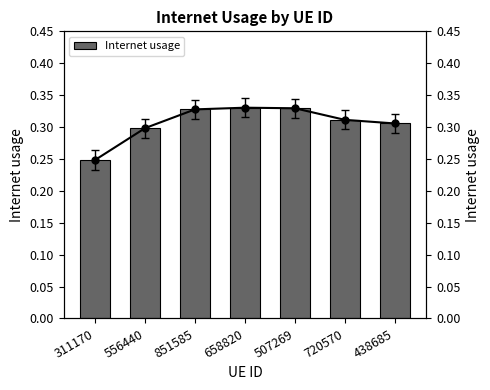

What is the highest value of the Internet usage (line) series?

0.3